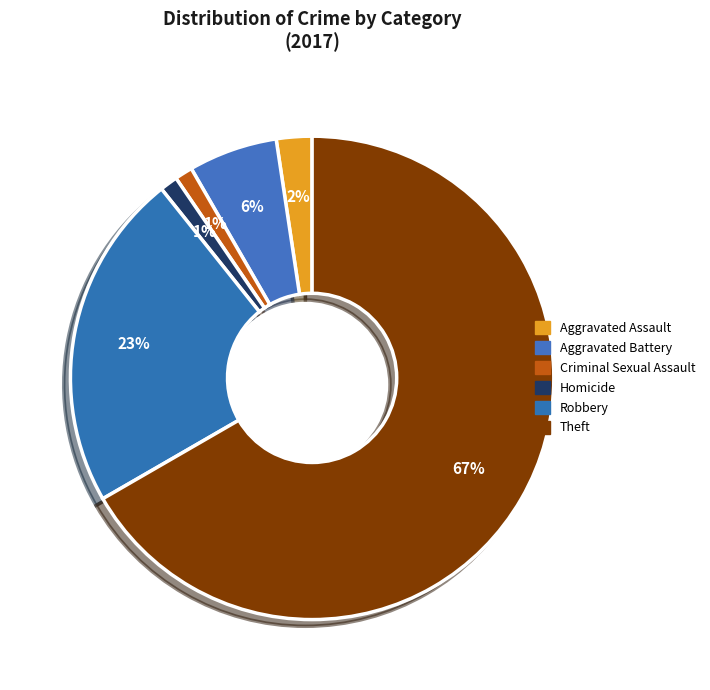

True or false: Homicide accounts for 1% of the total.

True